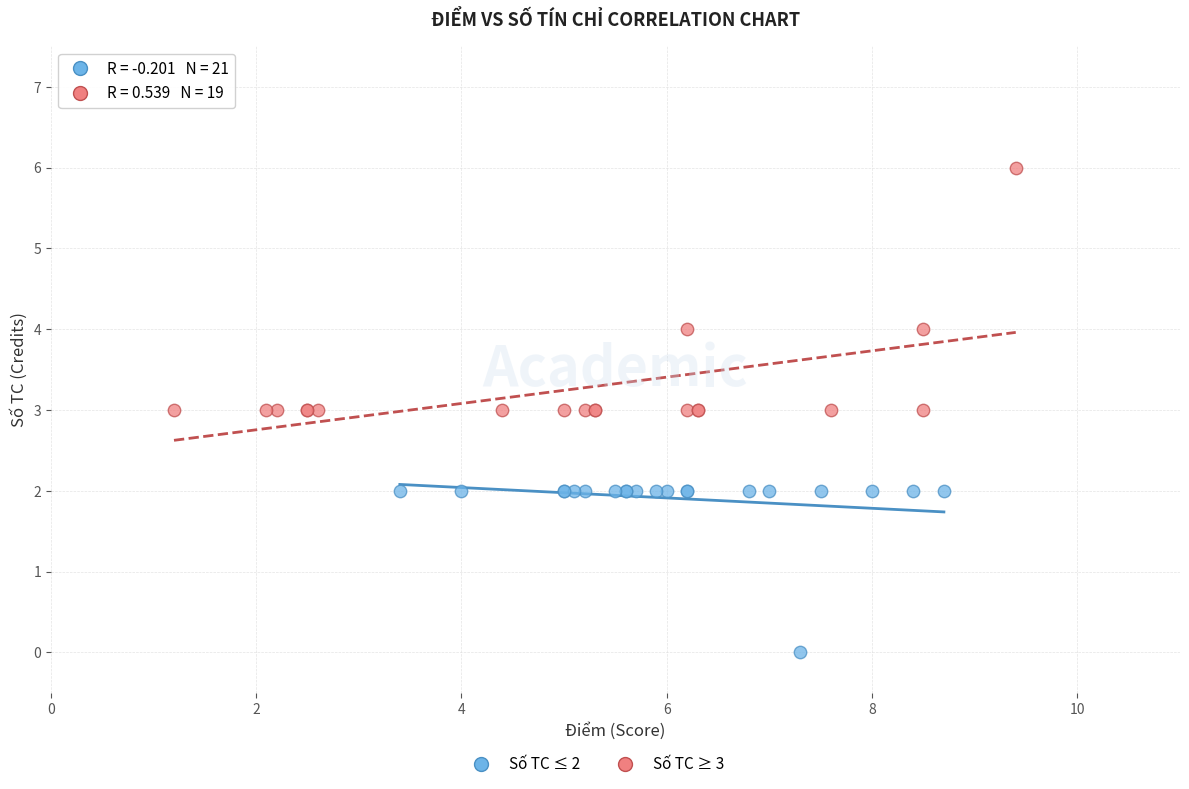

Which series has the largest Y range (max minus min)?

Số TC ≥ 3